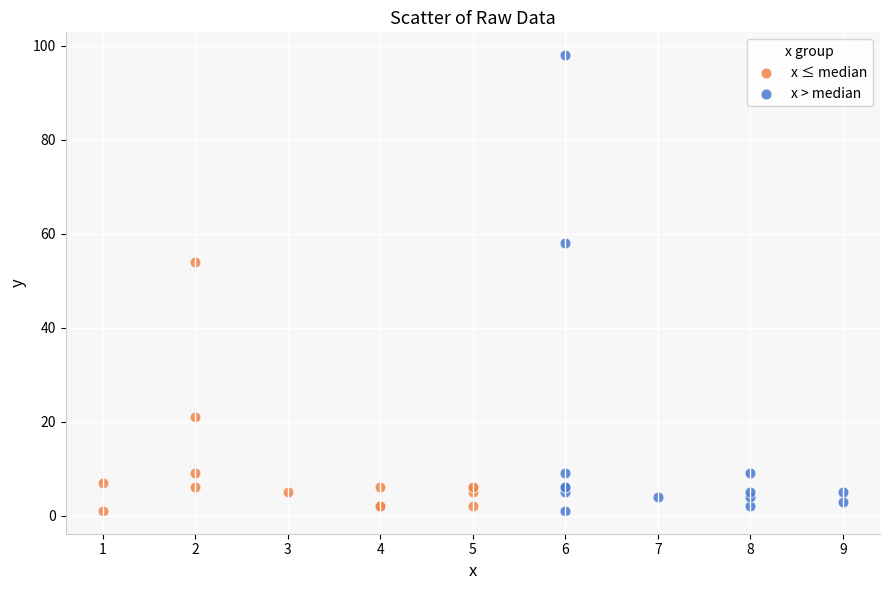

Which series reaches the maximum Y coordinate?

x > median